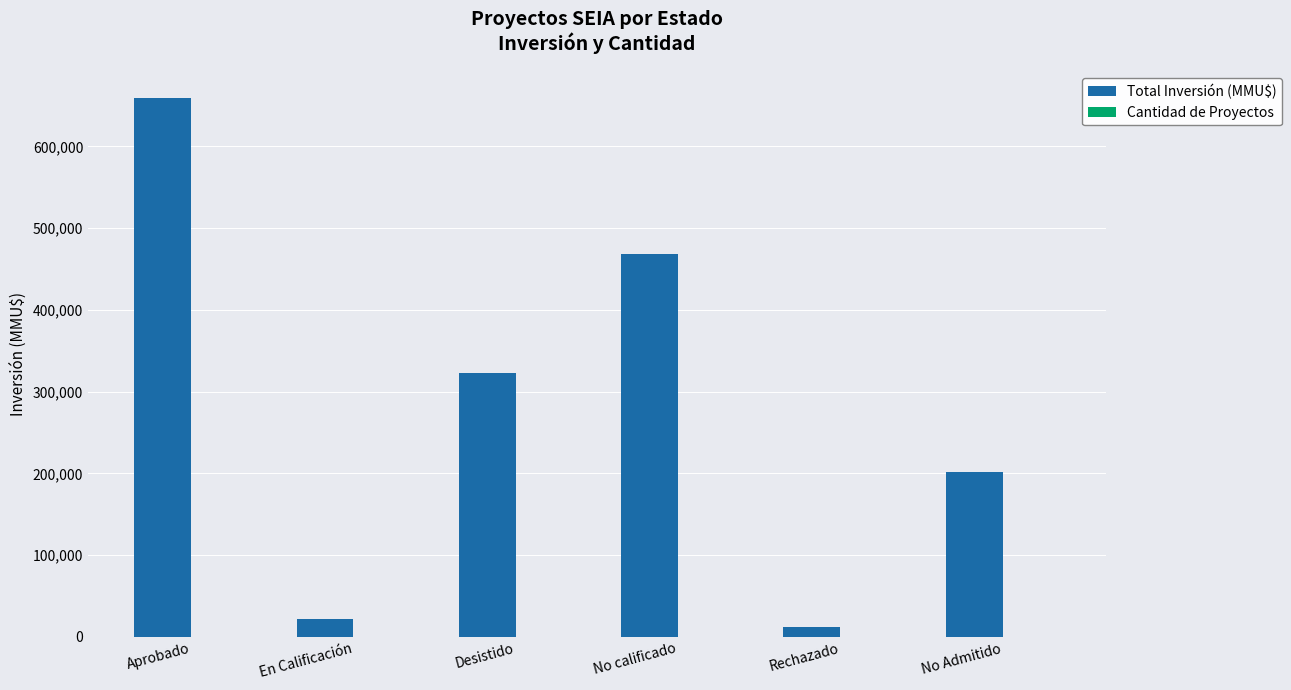

The Total Inversión (MMU$) series shows 468207 at No calificado. True or false?

True